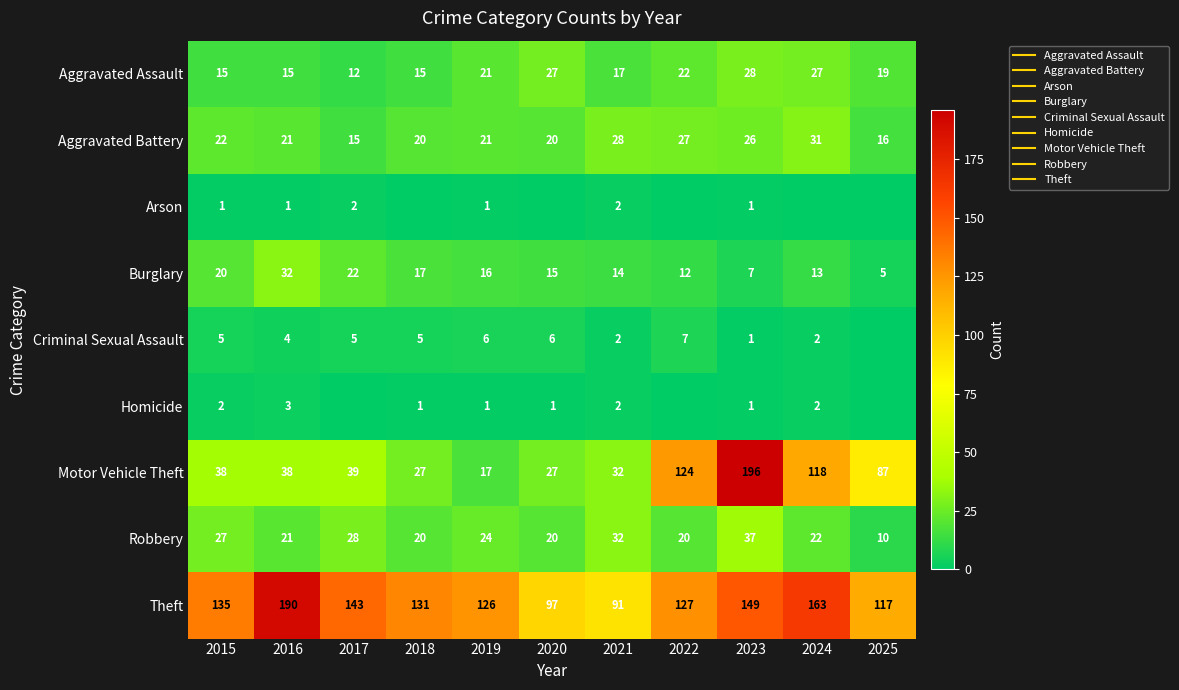

The Robbery series shows 28 at 2017. True or false?

True